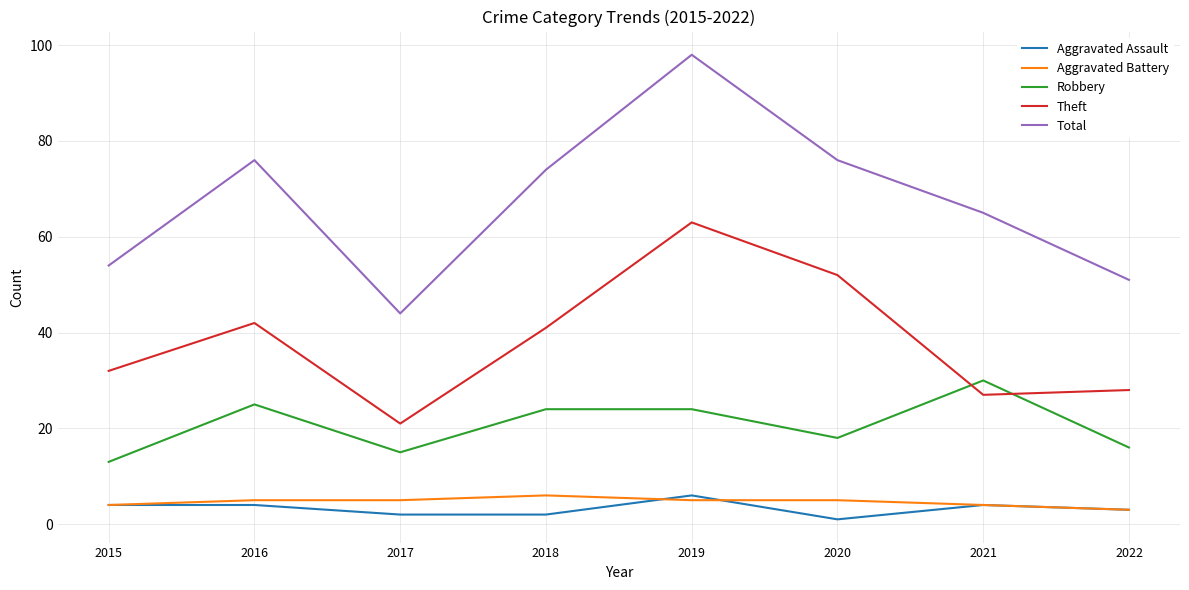

True or false: Total and Theft intersect in this chart.

False